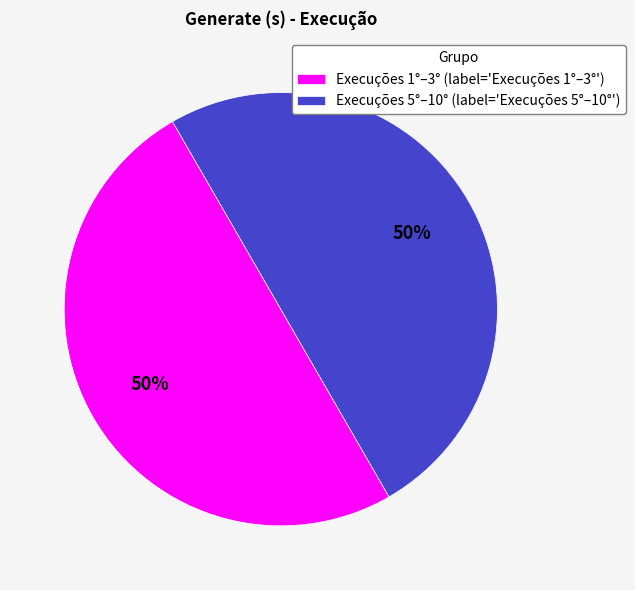

What is the ratio of the value at Execuções 5°–10° (label='Execuções 5°–10°') to the value at Execuções 1°–3° (label='Execuções 1°–3°')?

1.0